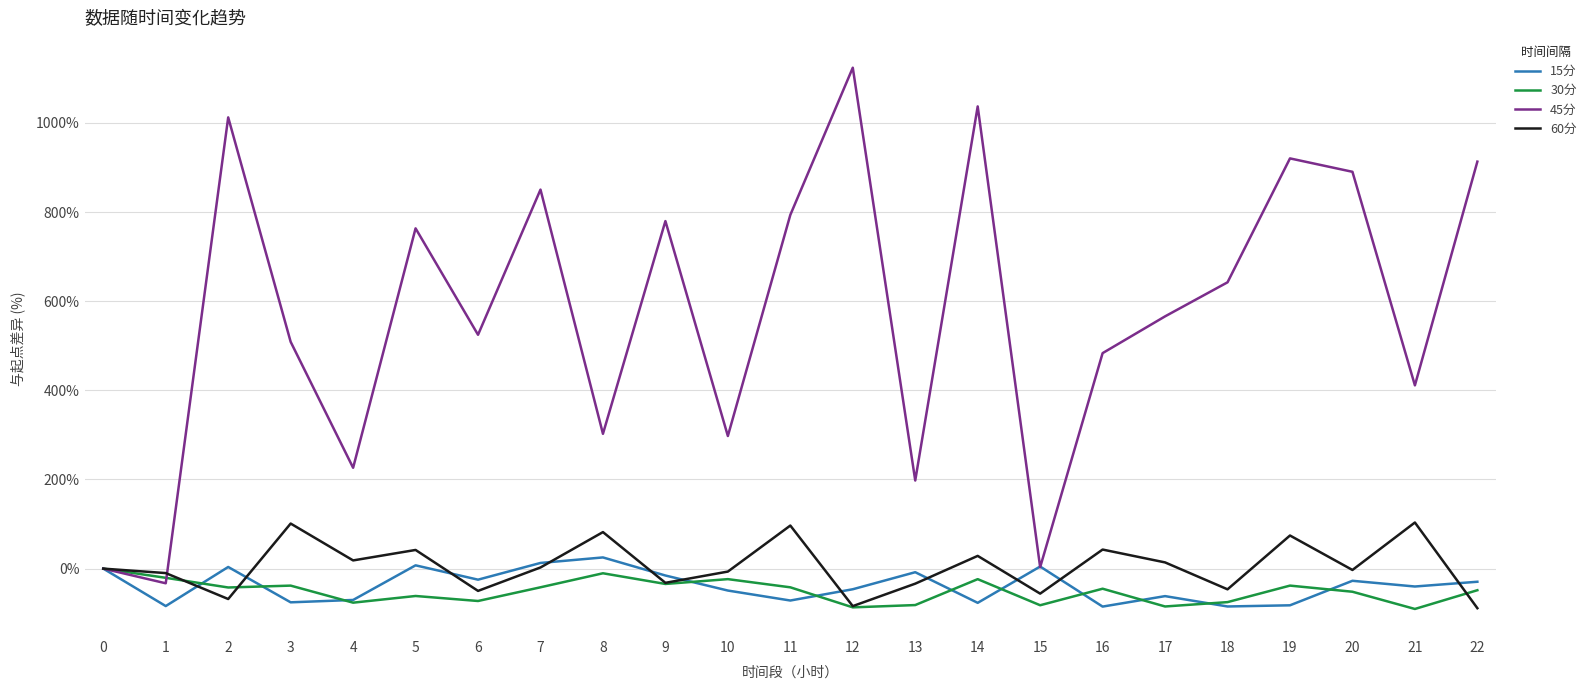

Is the value of 45分 at 11 greater than the value of 30分 at 21?

Yes